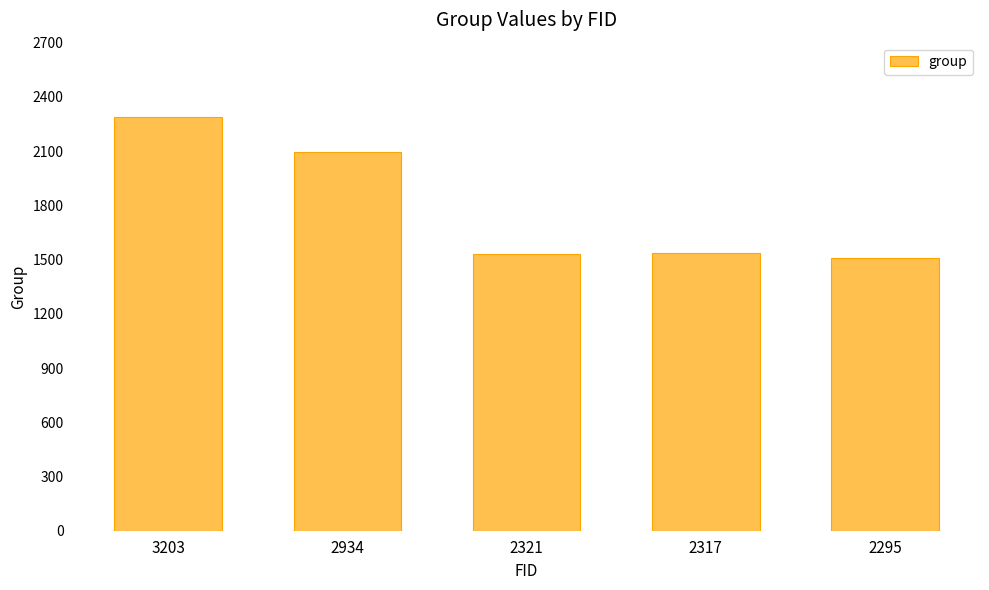

At which label is the value closest to 1899?

2934